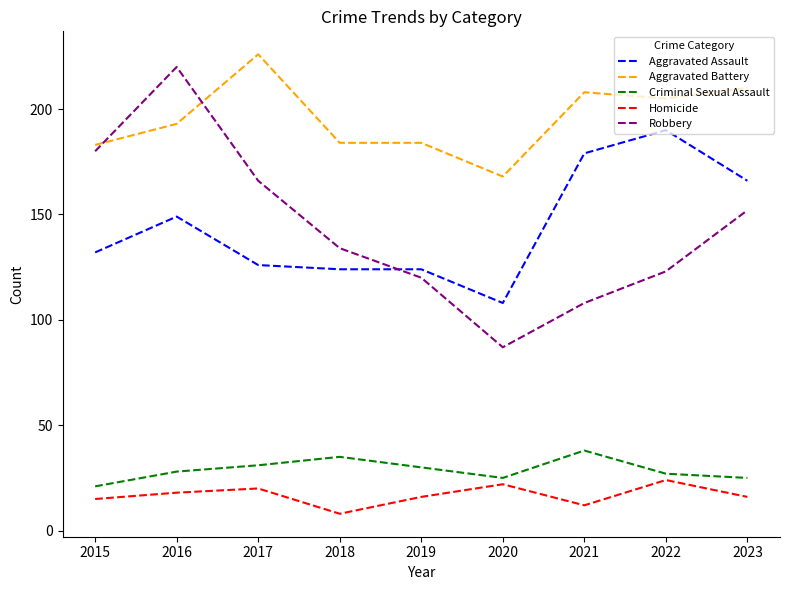

True or false: Criminal Sexual Assault and Robbery intersect in this chart.

False